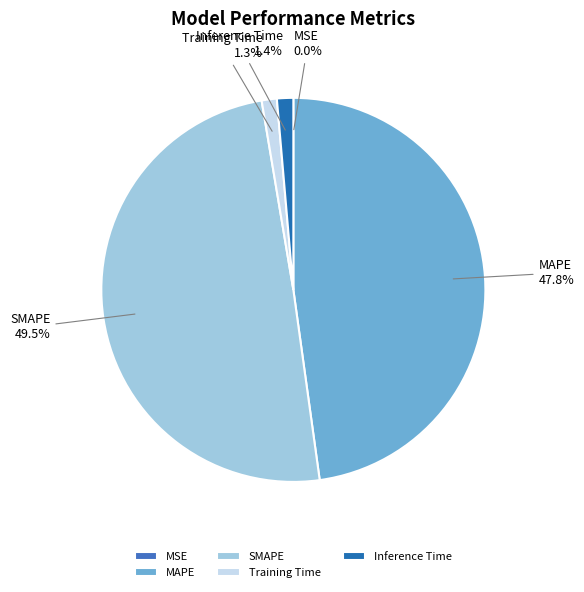

Do MAPE and Training Time together represent more than half of the pie?

No